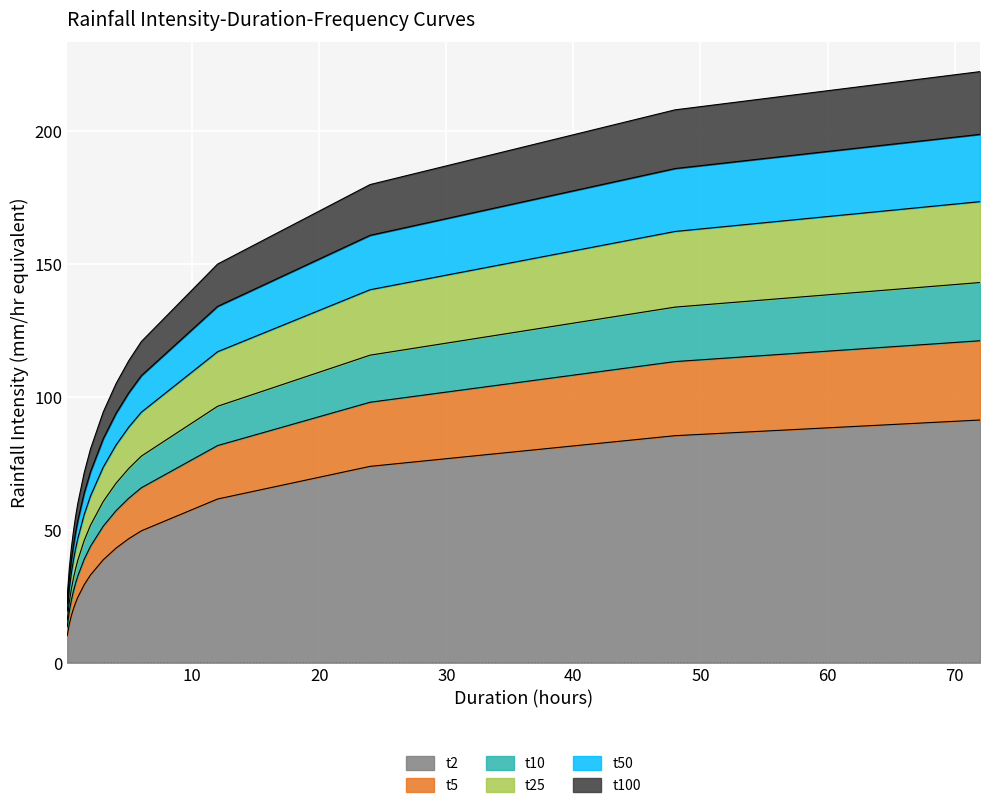

Which category has the lowest value in the t25 series?

0.167